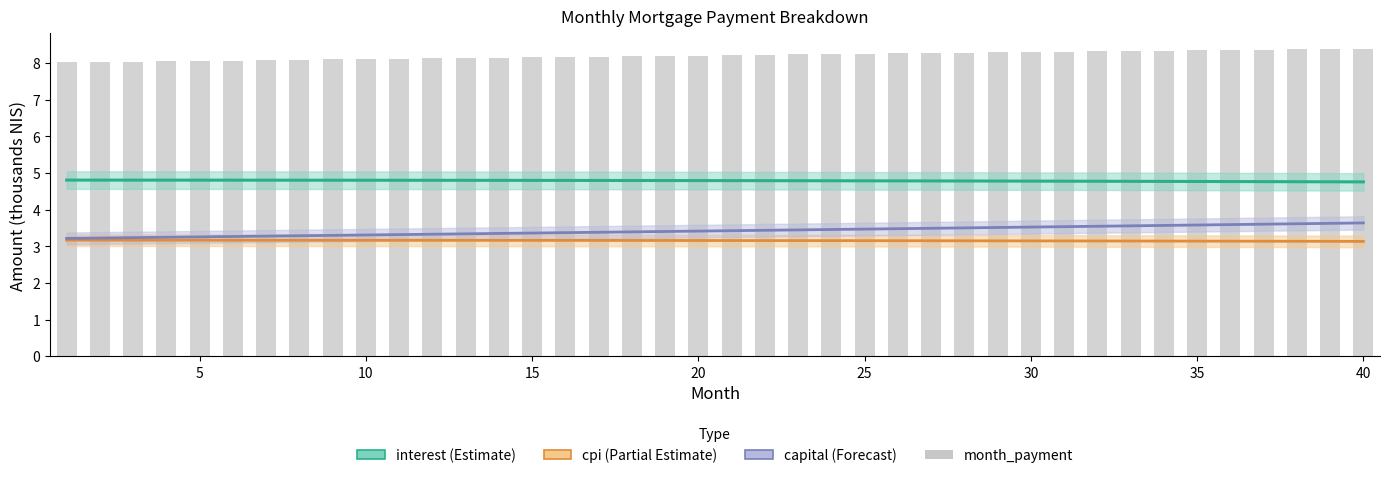

List the series in order of their peak value, lowest first.

cpi, capital, interest, month_payment